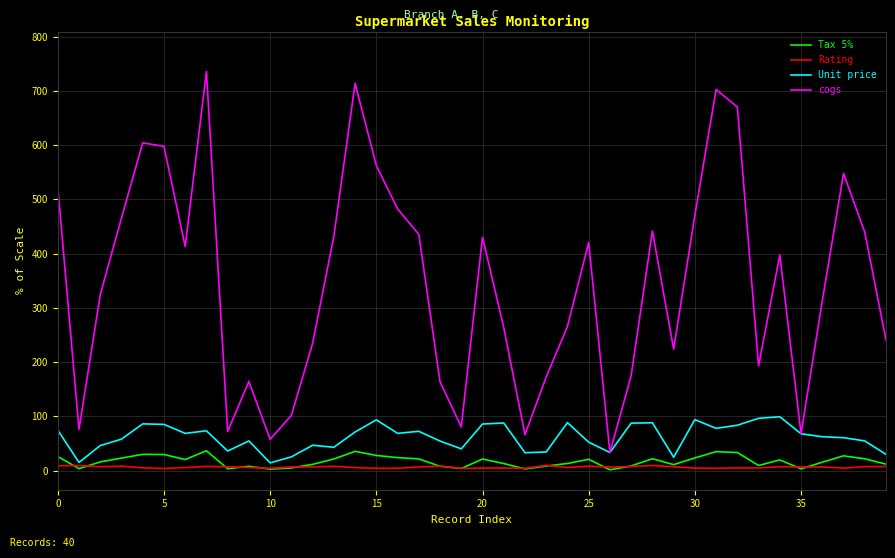

True or false: Tax 5% and Unit price cross at least once.

False